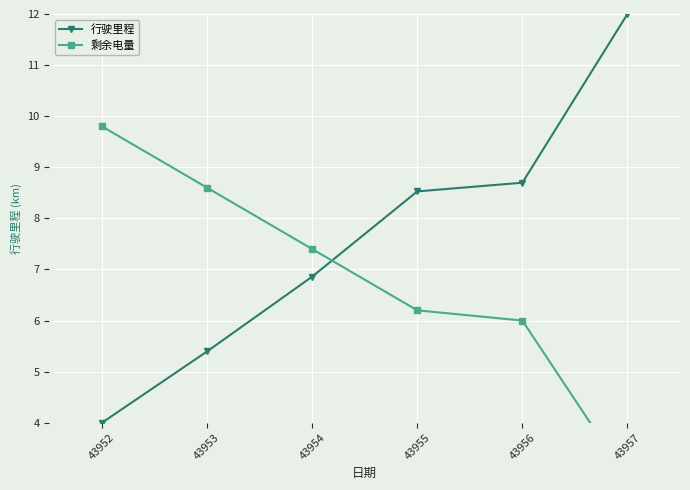

Between 43952 and 43954, which series saw the biggest shift?

行驶里程